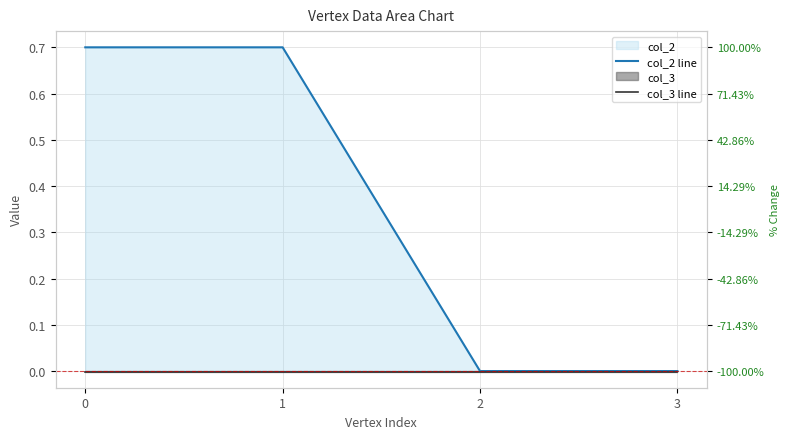

Where is col_2 line nearest to the value 0?

2